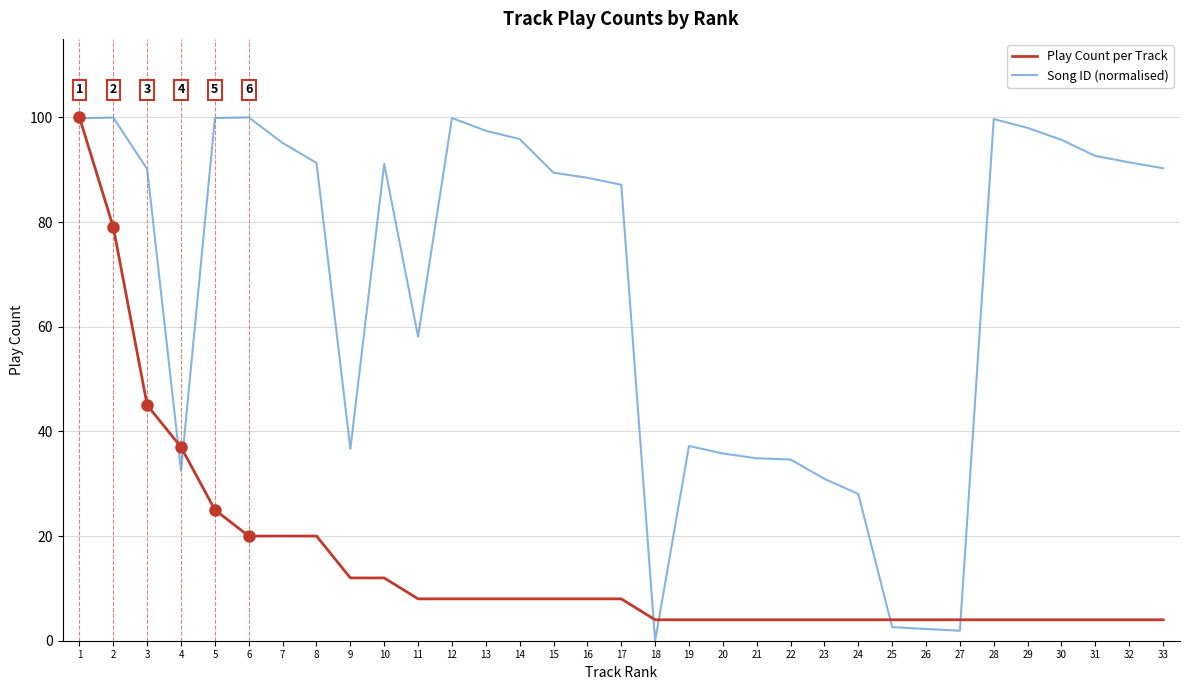

True or false: Song ID (normalised) has a value of 95.1 at 7.

True